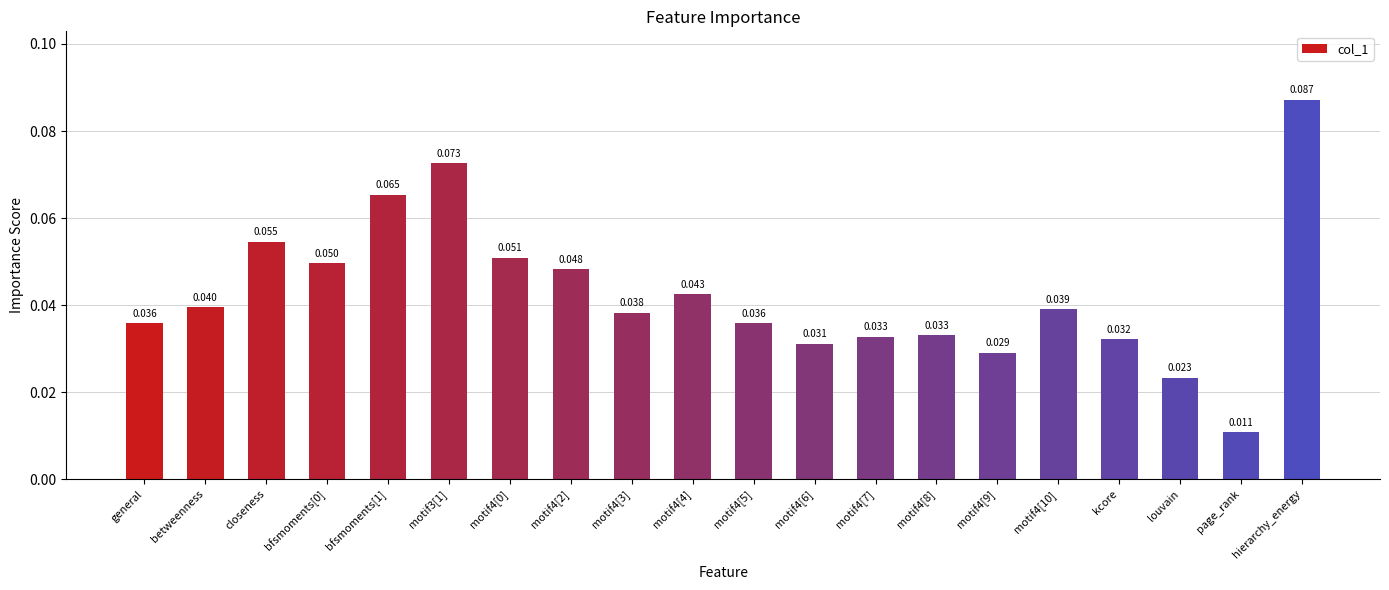

Where is the data nearest to the value 0?

page_rank